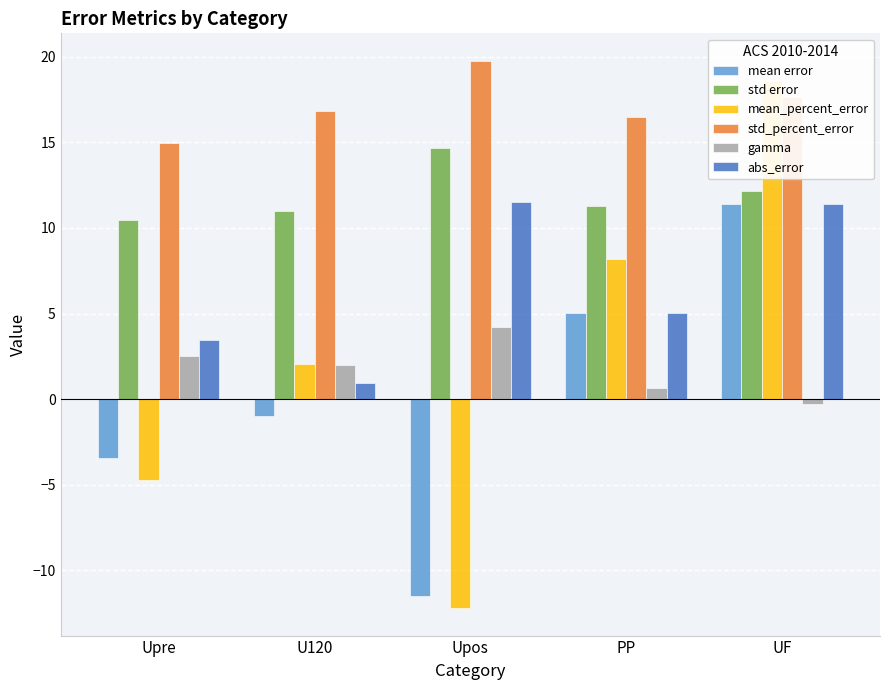

What are all the series names shown in the legend?

mean error, std error, mean_percent_error, std_percent_error, gamma, abs_error